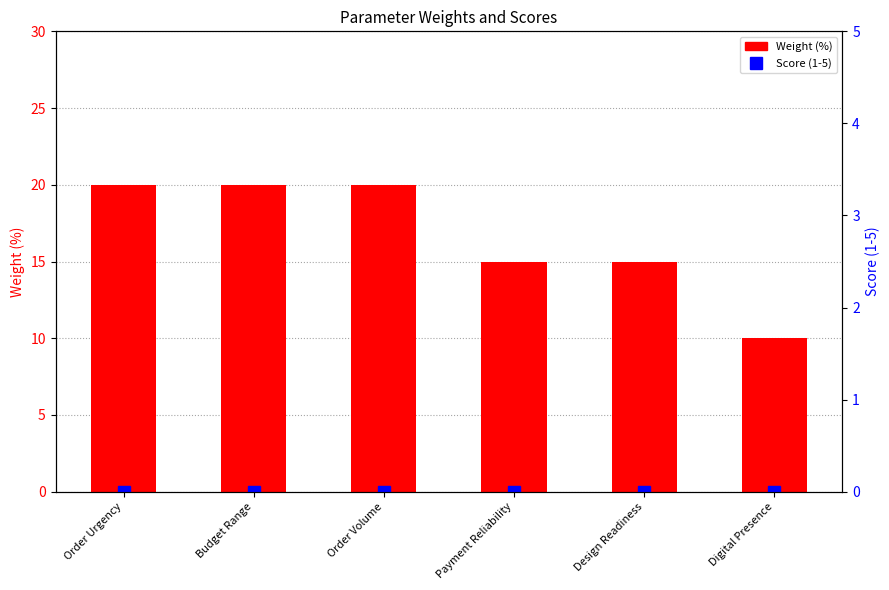

Reading left to right, what are all the values shown in this chart?

Weight (%): Order Urgency=20	Budget Range=20	Order Volume=20	Payment Reliability=15	Design Readiness=15	Digital Presence=10
Score (1-5): Order Urgency=0	Budget Range=0	Order Volume=0	Payment Reliability=0	Design Readiness=0	Digital Presence=0